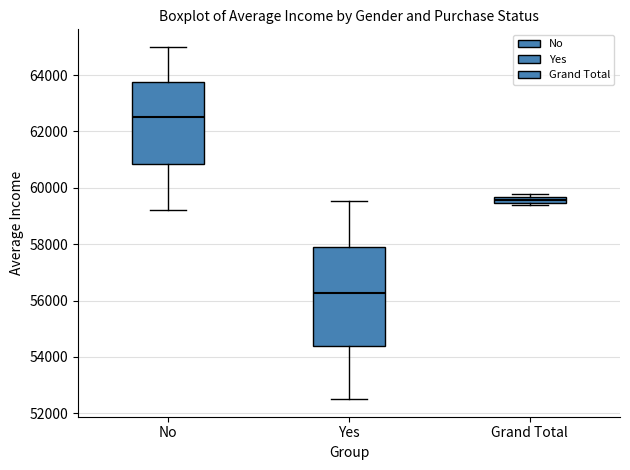

Where is the upper edge of the box for No on the y-axis? The values are not printed on the chart, so give them approximately, as read against the axis.

63800